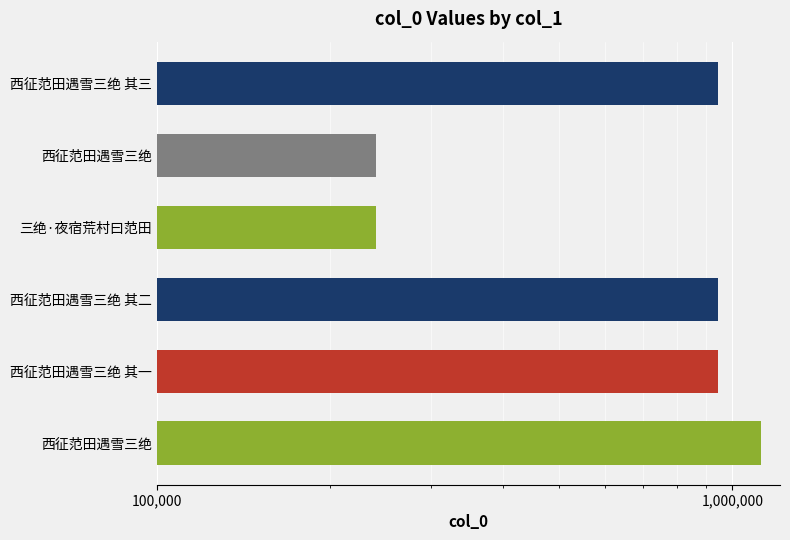

What is the difference between the maximum and minimum values?

879543